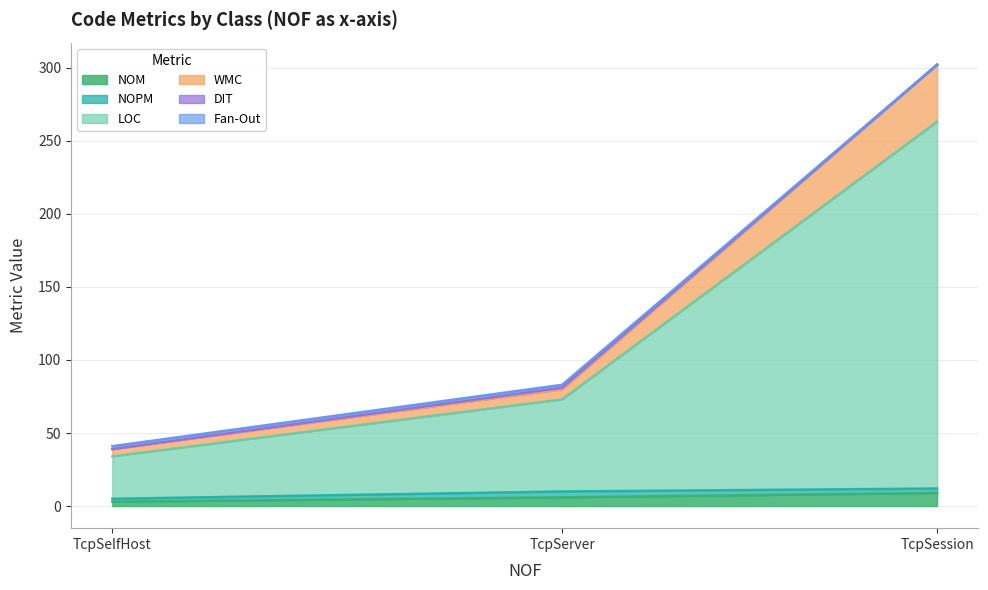

At which category is the sum across all series the highest?

TcpSession